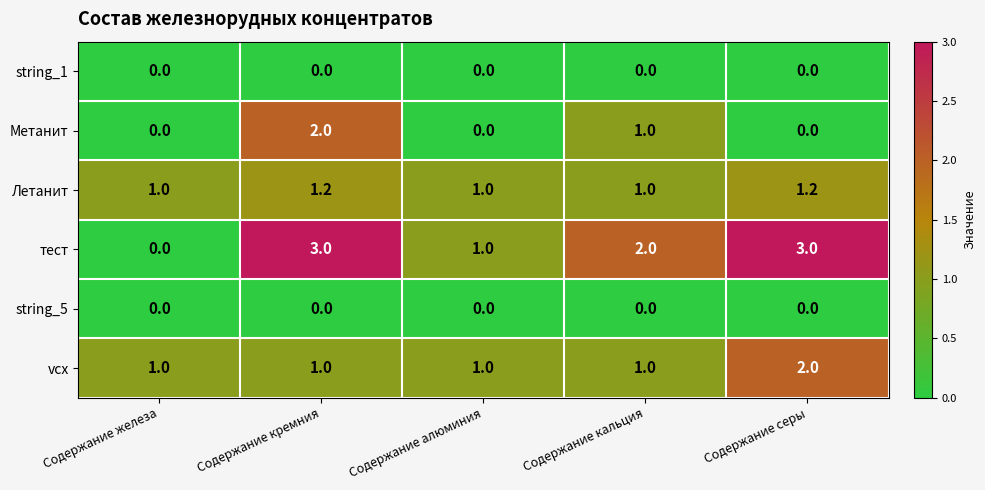

The value of Метанит at Содержание алюминия is 1.2. True or false?

False